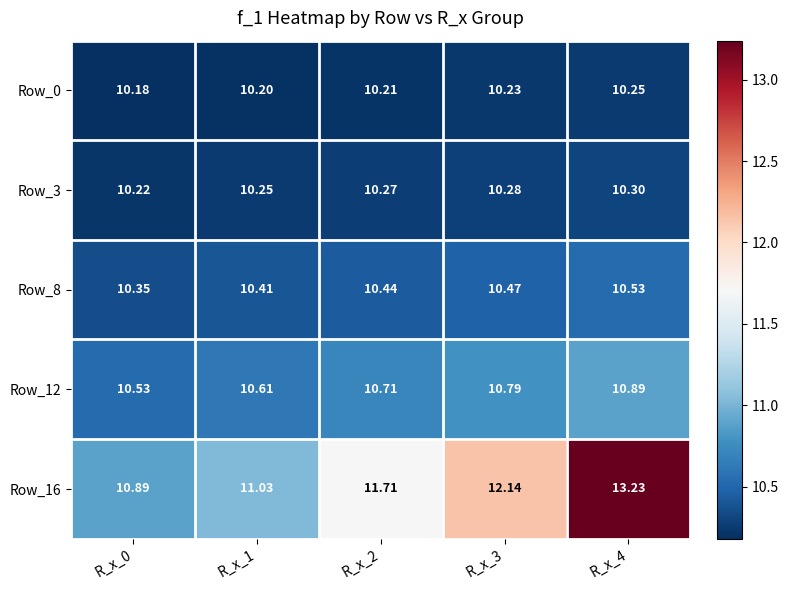

Is the value of Row_8 at R_x_0 greater than the value of Row_0 at R_x_0?

Yes